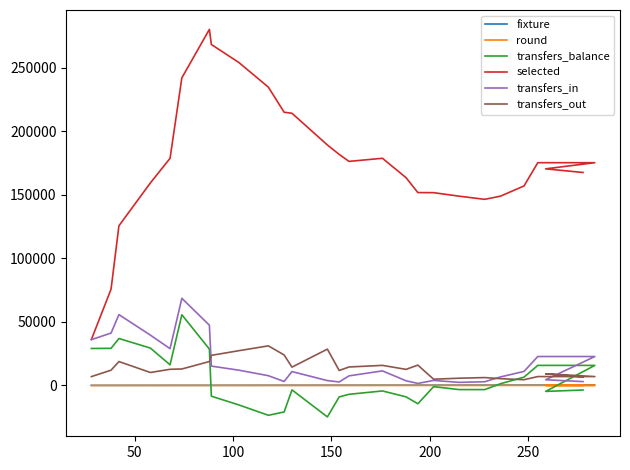

What is the minimum value for transfers_balance?

-24764